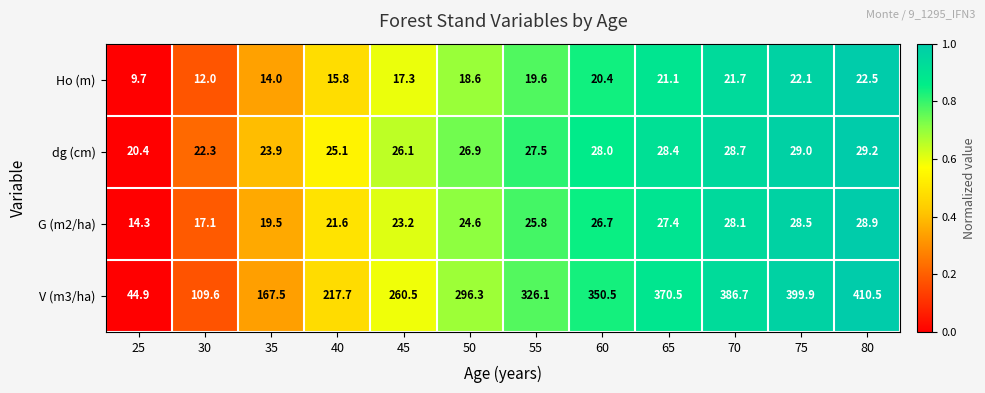

What is the spread (max minus min) of values at 65?

349.4